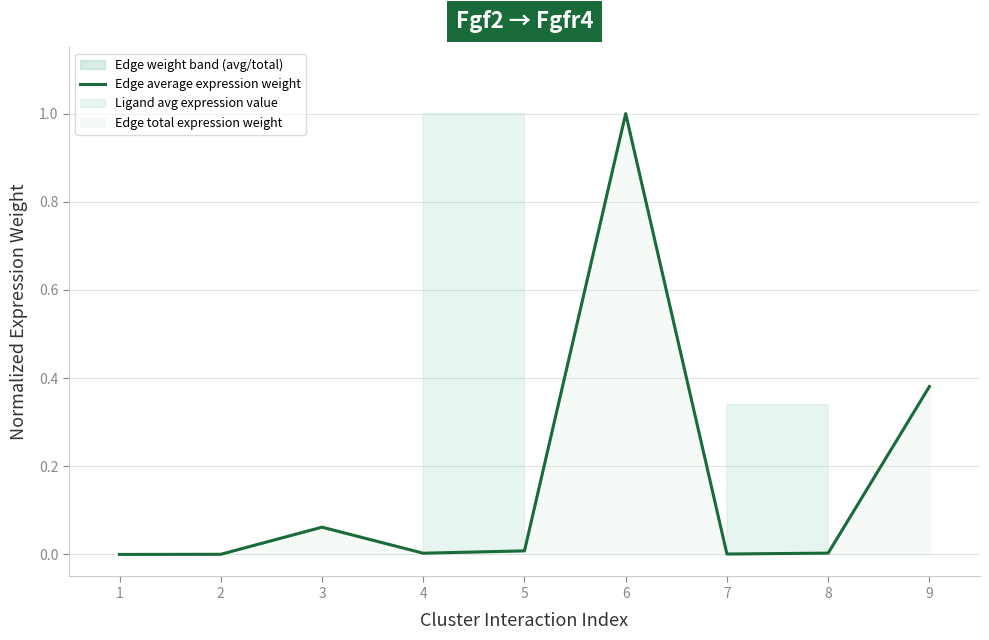

How many lines are shown in the chart?

1